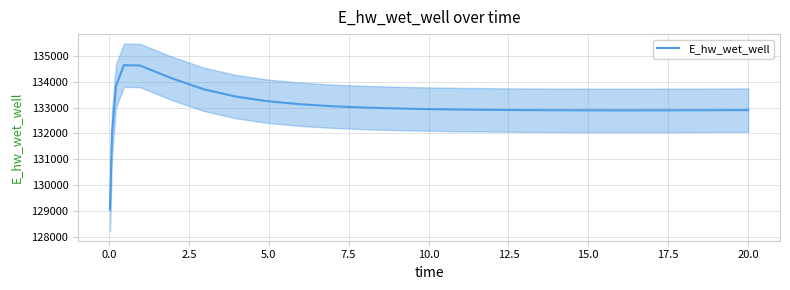

What is the lowest value of the E_hw_wet_well series?

129070.3